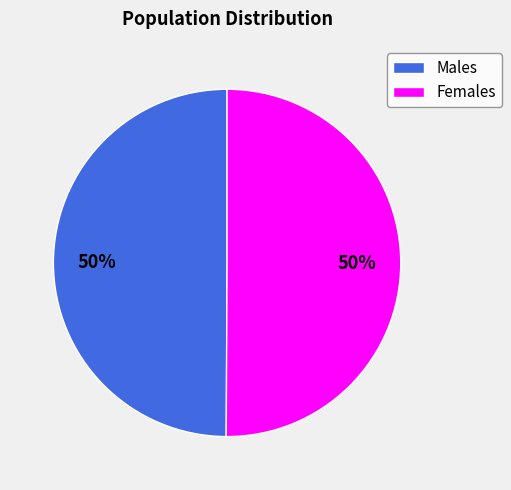

To the nearest percent, what portion does Females represent?

50%